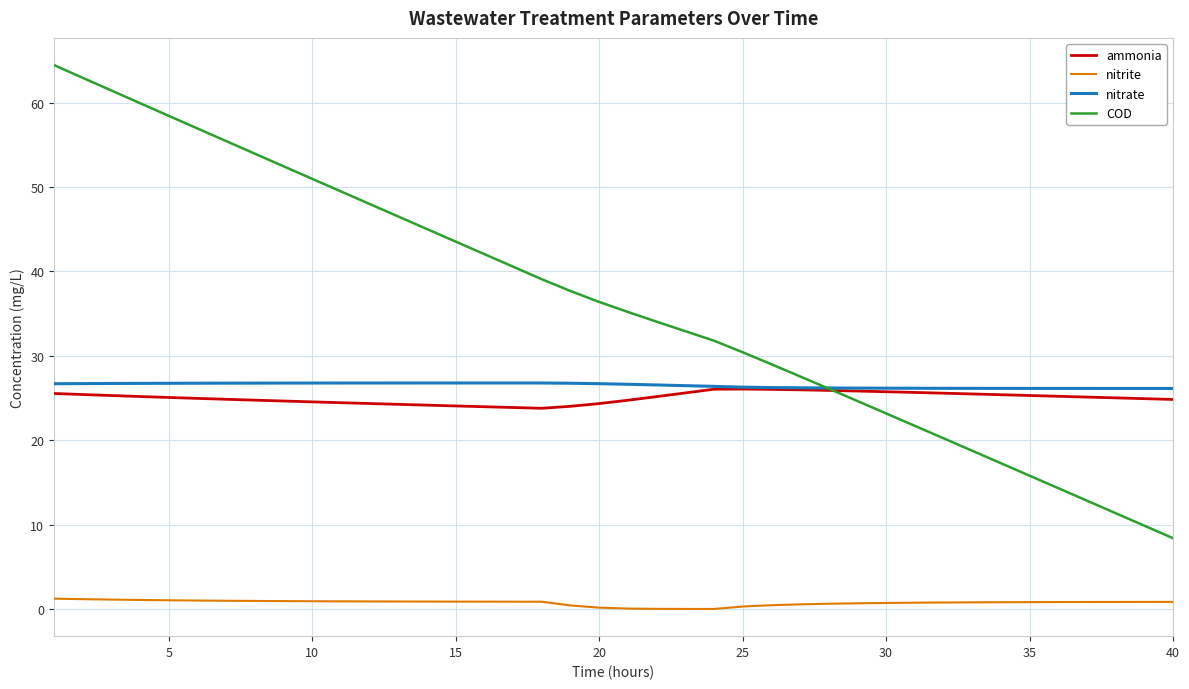

True or false: nitrate and nitrite intersect in this chart.

False